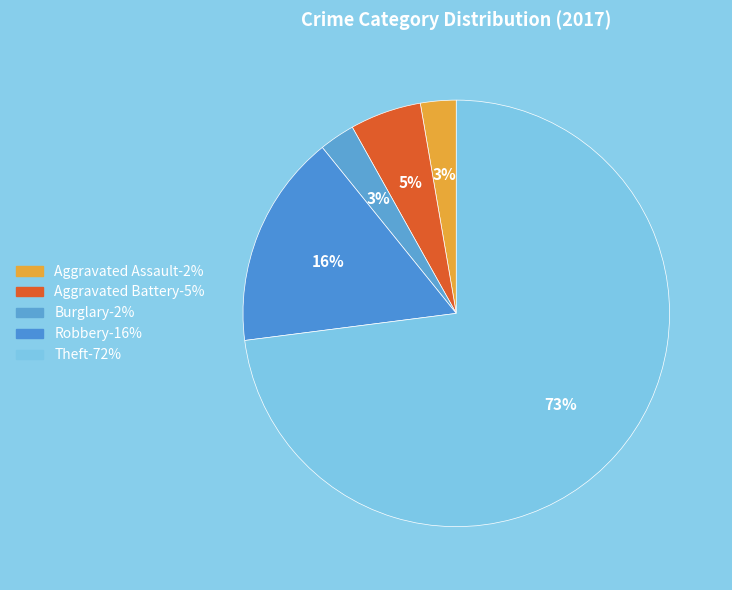

To the nearest percent, what is the combined percentage of Theft and Aggravated Battery?

78%